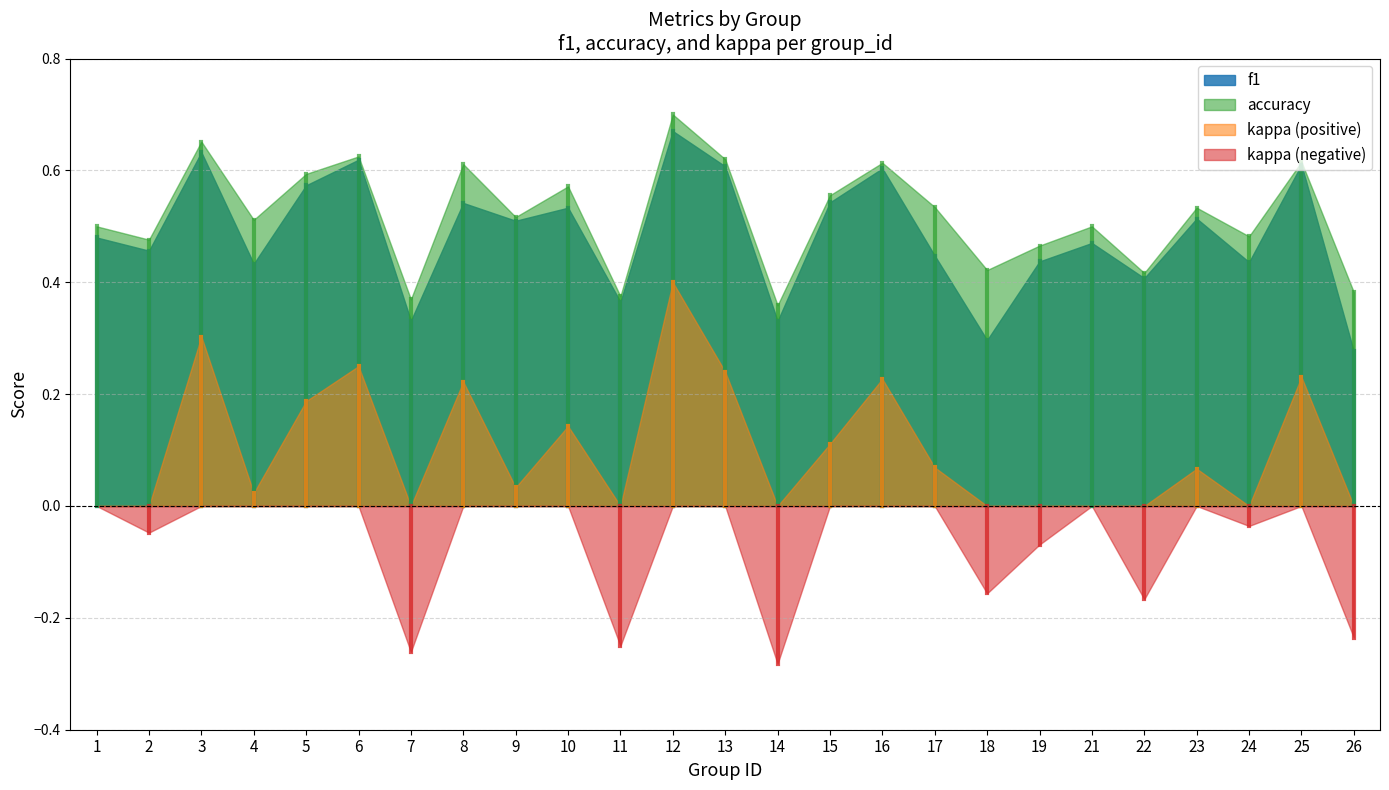

What are all the series names shown in the legend?

f1, accuracy, kappa (positive), kappa (negative)